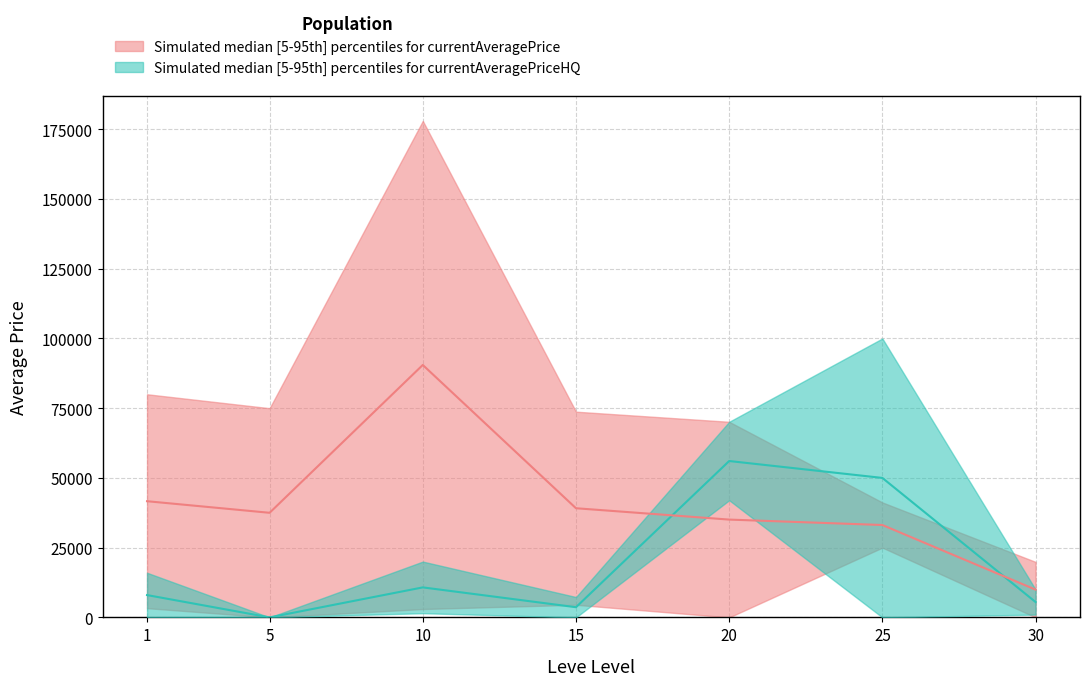

What is the difference between the second highest and minimum values in the currentAveragePriceHQ_upper series?

70126.0